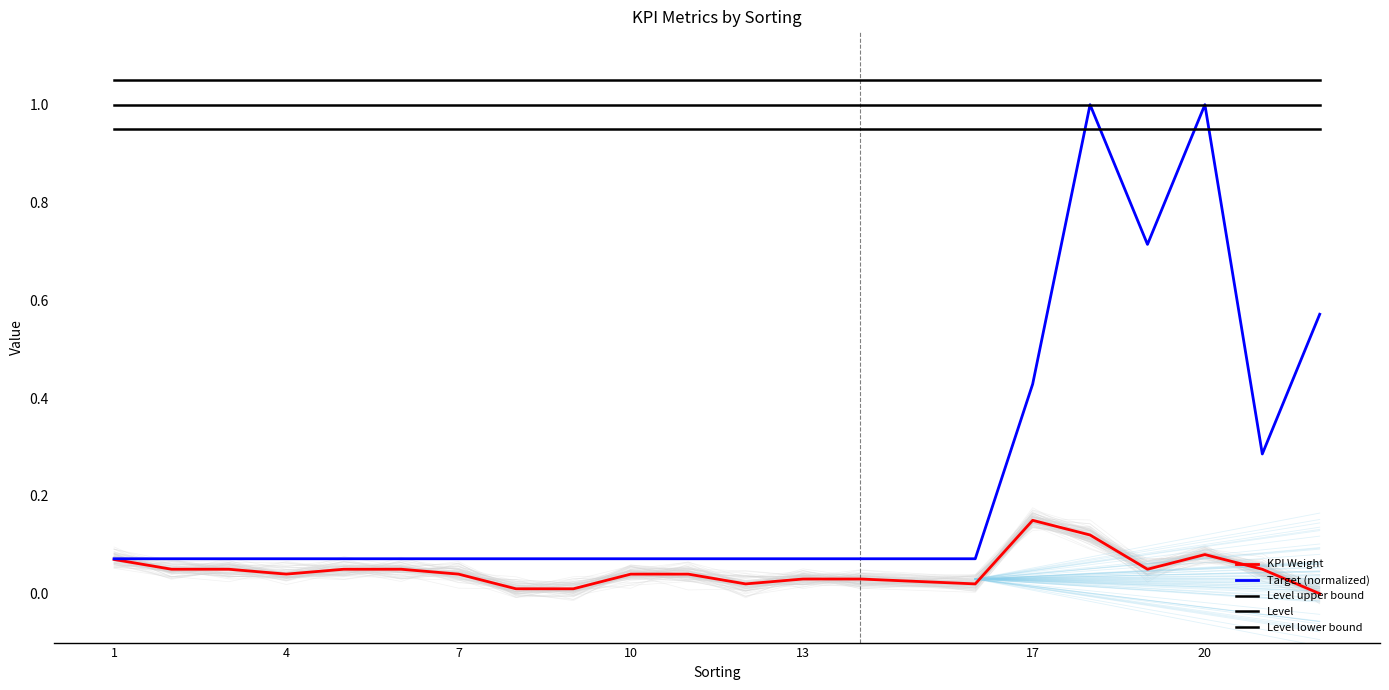

In KPI Weight, how many points are higher than both neighbors (excluding endpoints)?

2